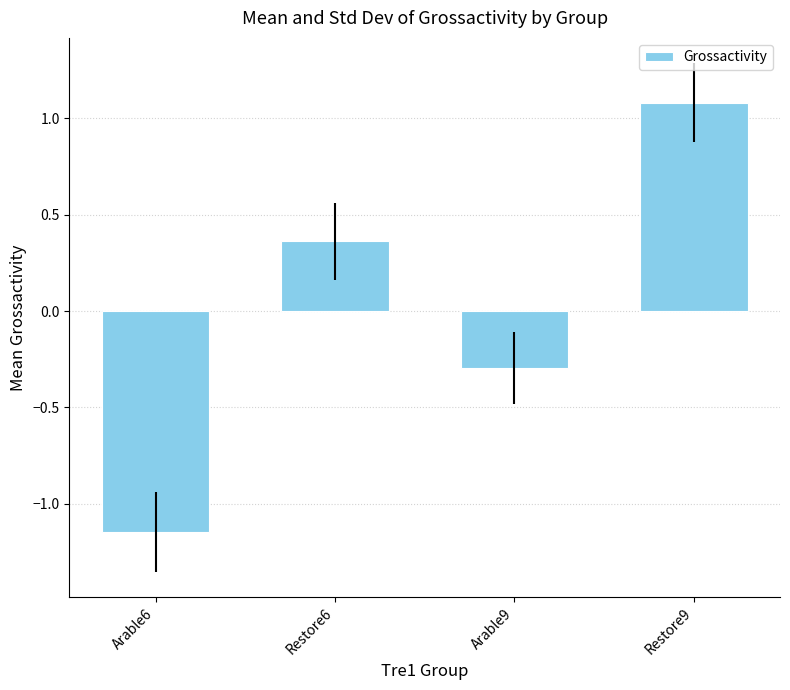

What is the maximum value shown in the chart?

1.1